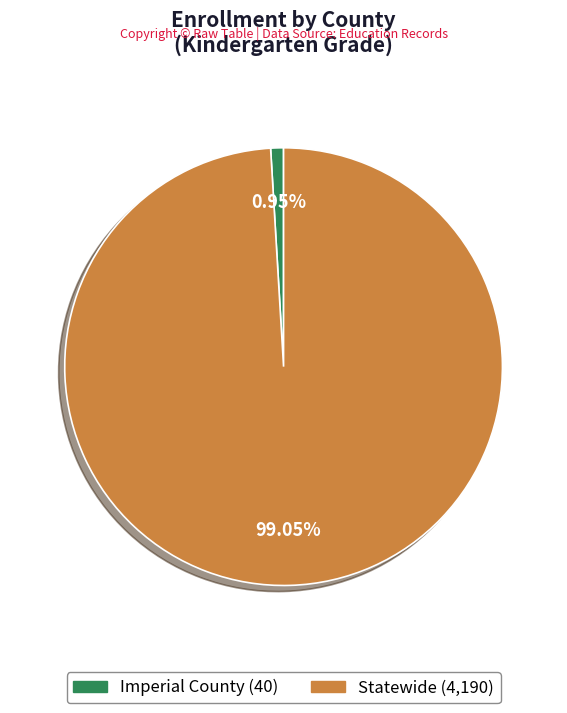

To the nearest percent, what percentage of the pie is Imperial County?

1%